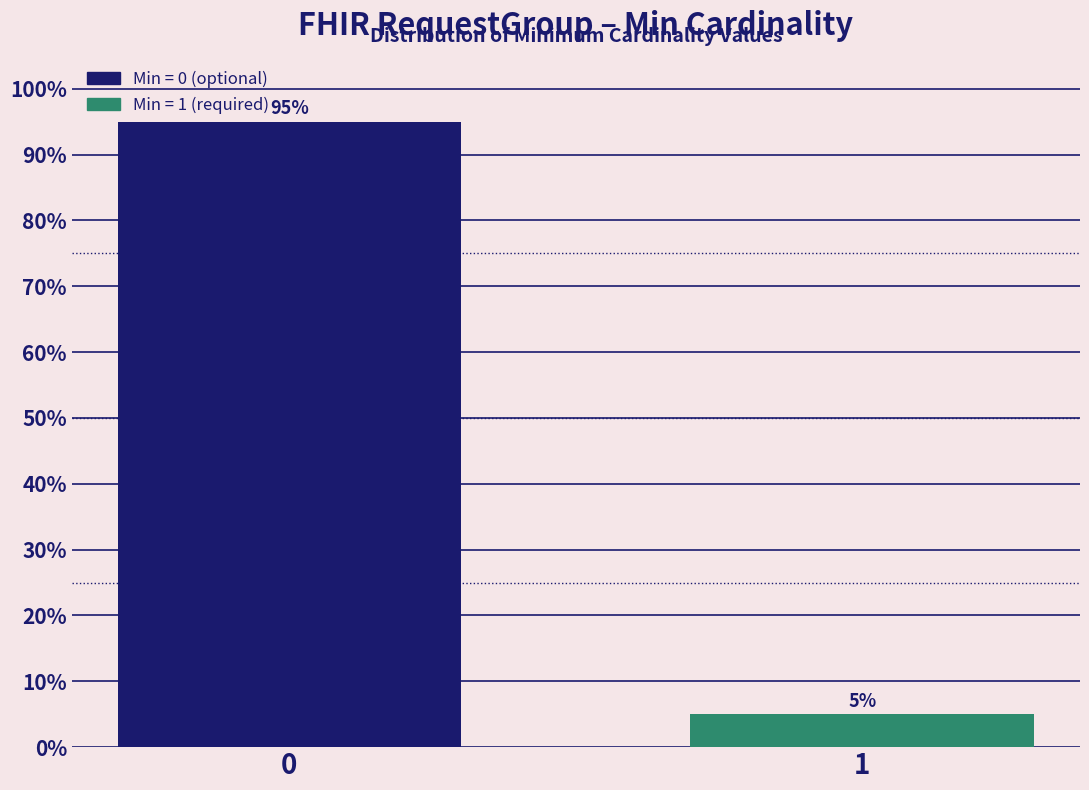

Reading left to right, transcribe all the data shown in this chart.

0=95	1=5